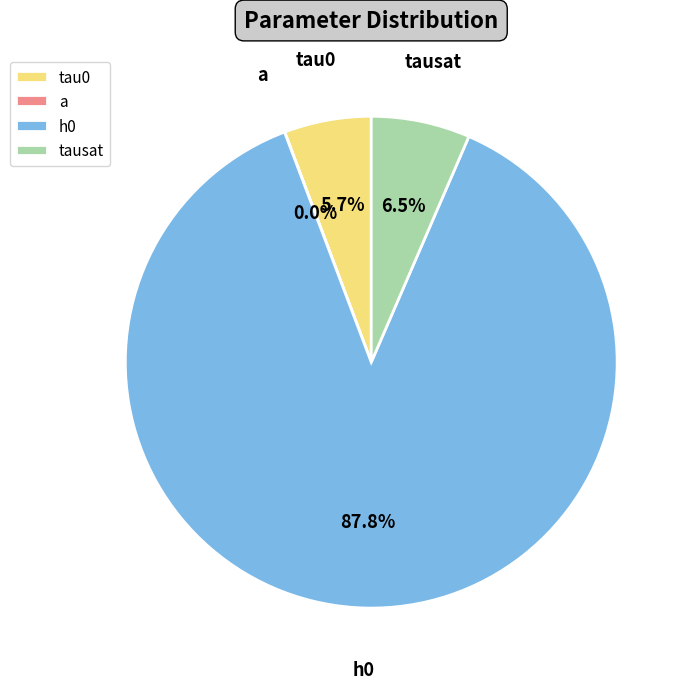

The tausat slice represents 6% of the pie. True or false?

True